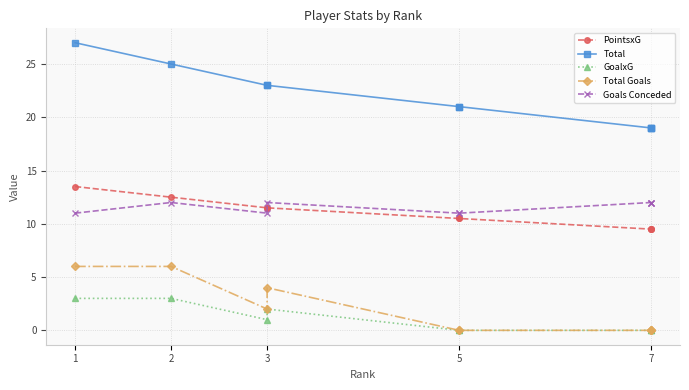

Rank the series at 5 from highest to lowest value.

Total, Goals Conceded, PointsxG, GoalxG, Total Goals